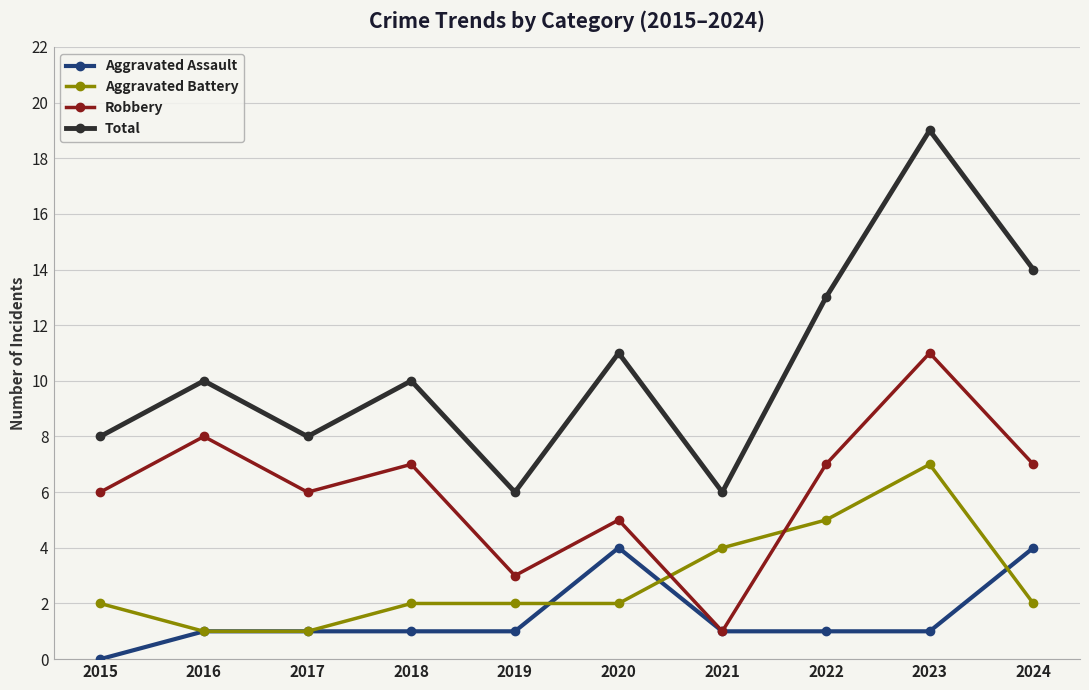

Which series has the largest range (max minus min)?

Total